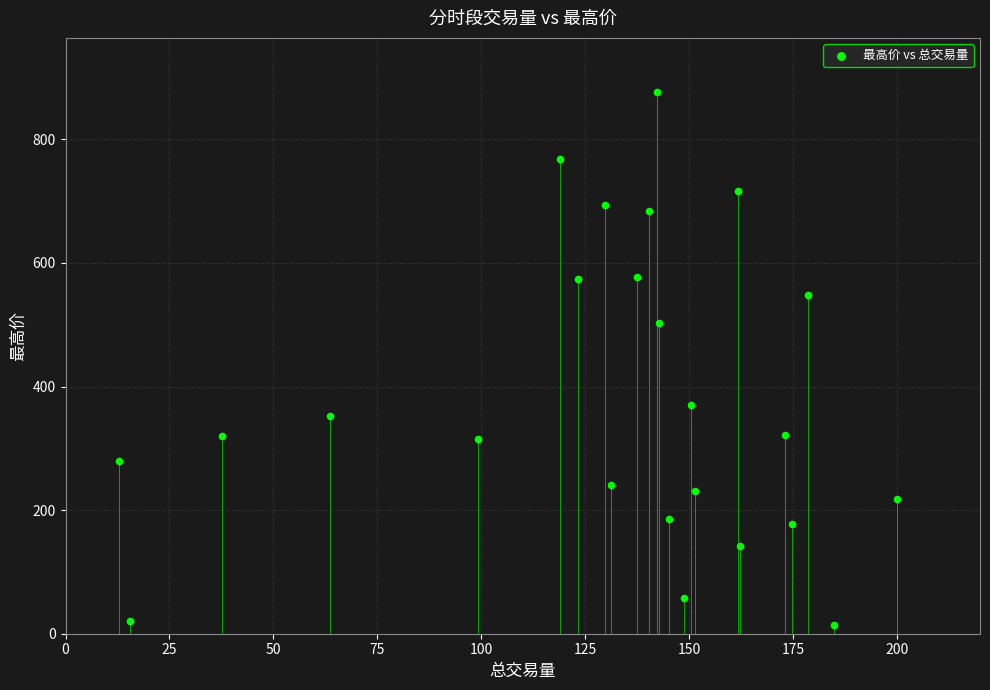

What Y value in the scatter plot is closest to 445?

503.5